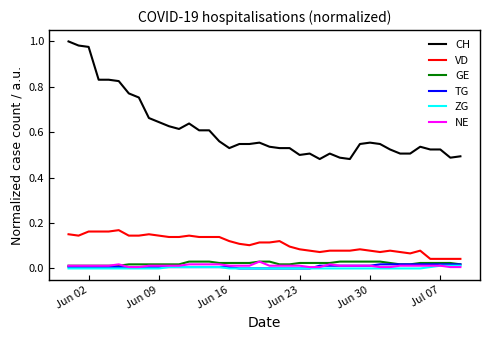

True or false: ZG and CH intersect in this chart.

False